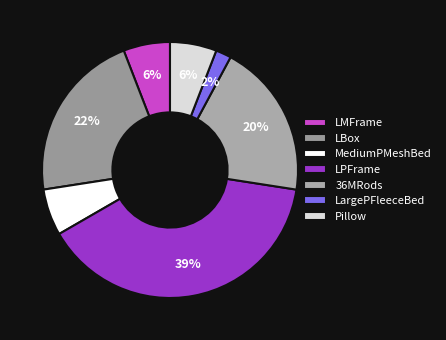

To the nearest percent, what is the difference between the largest and smallest slice percentages?

37%